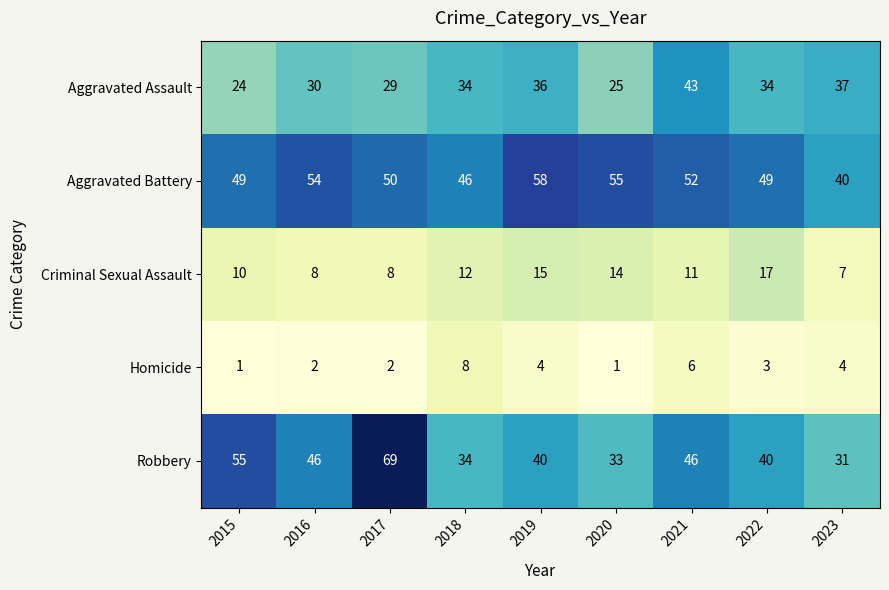

What is the average value of the Criminal Sexual Assault series?

11